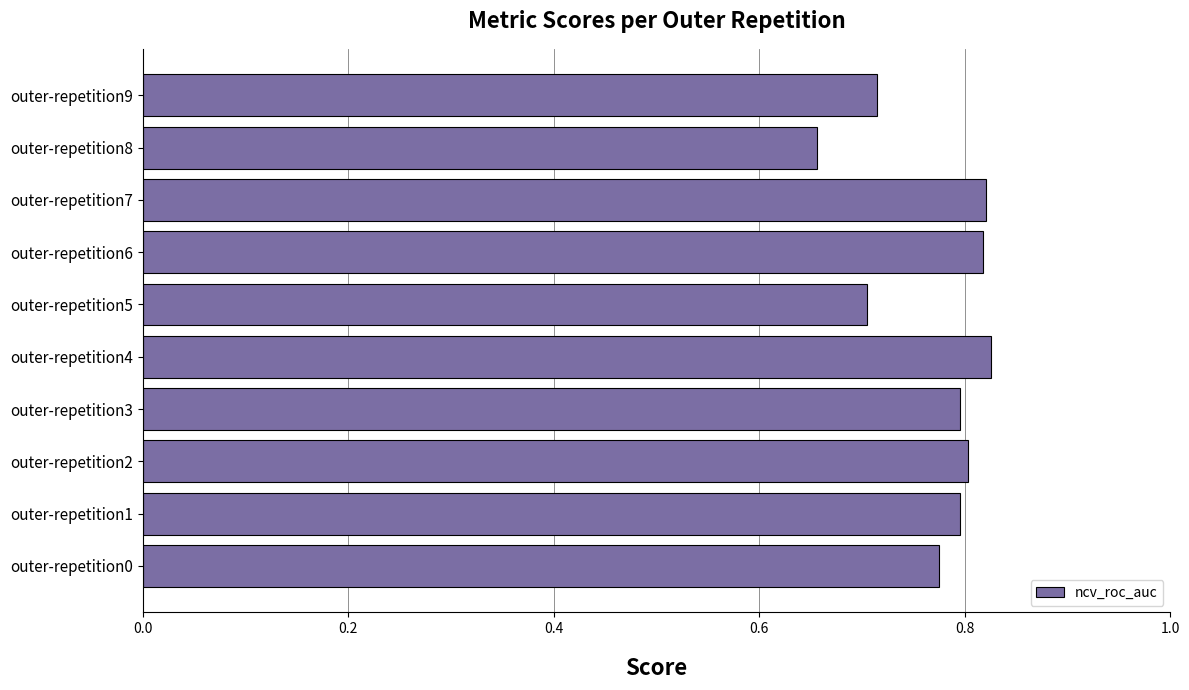

At which label is the value closest to 0?

outer-repetition8